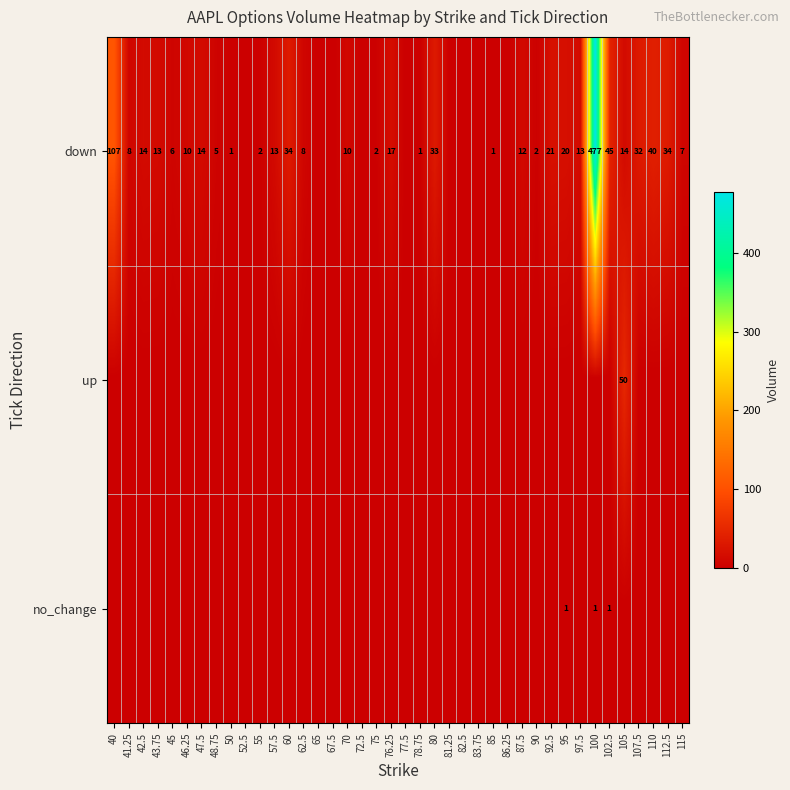

How many series are shown in this chart?

3